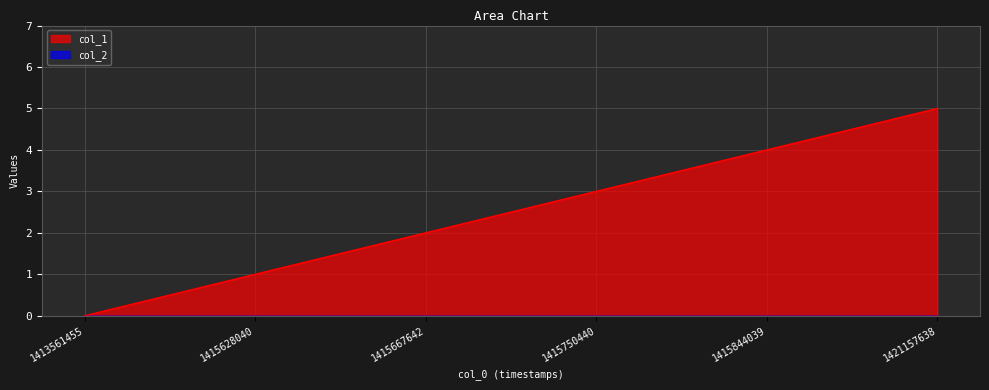

What is the sum of all values?

15